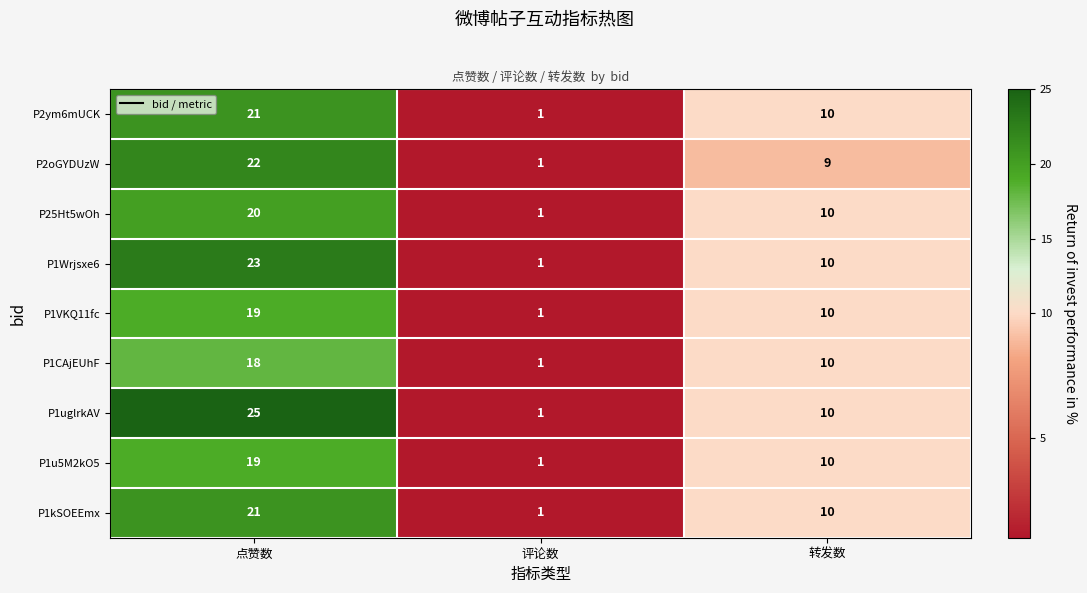

At how many categories does at least one series exceed 16?

1